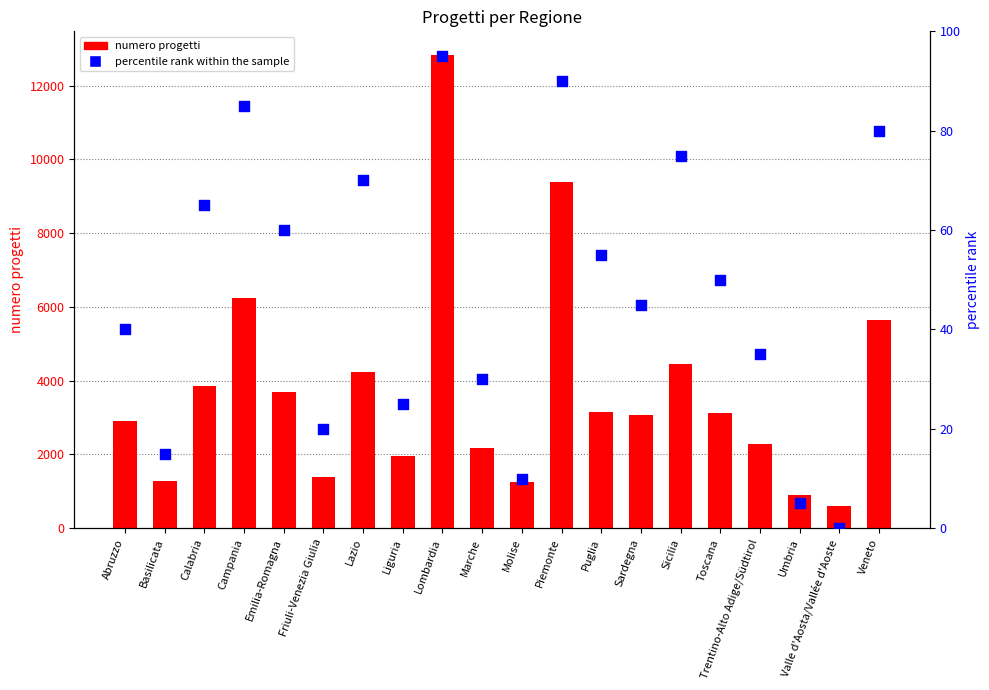

What is the total value across all series at Liguria?

1982